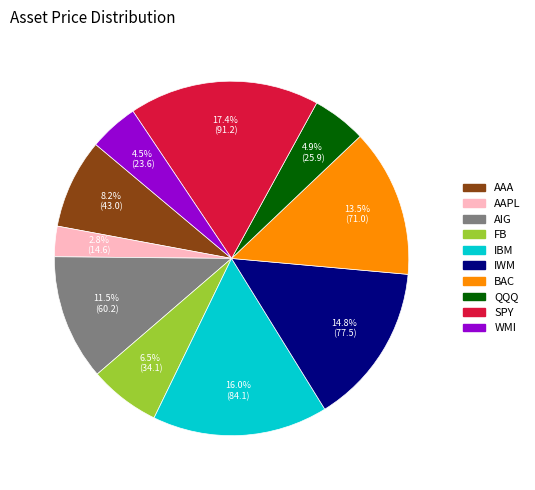

Between AIG and QQQ, which is larger?

AIG